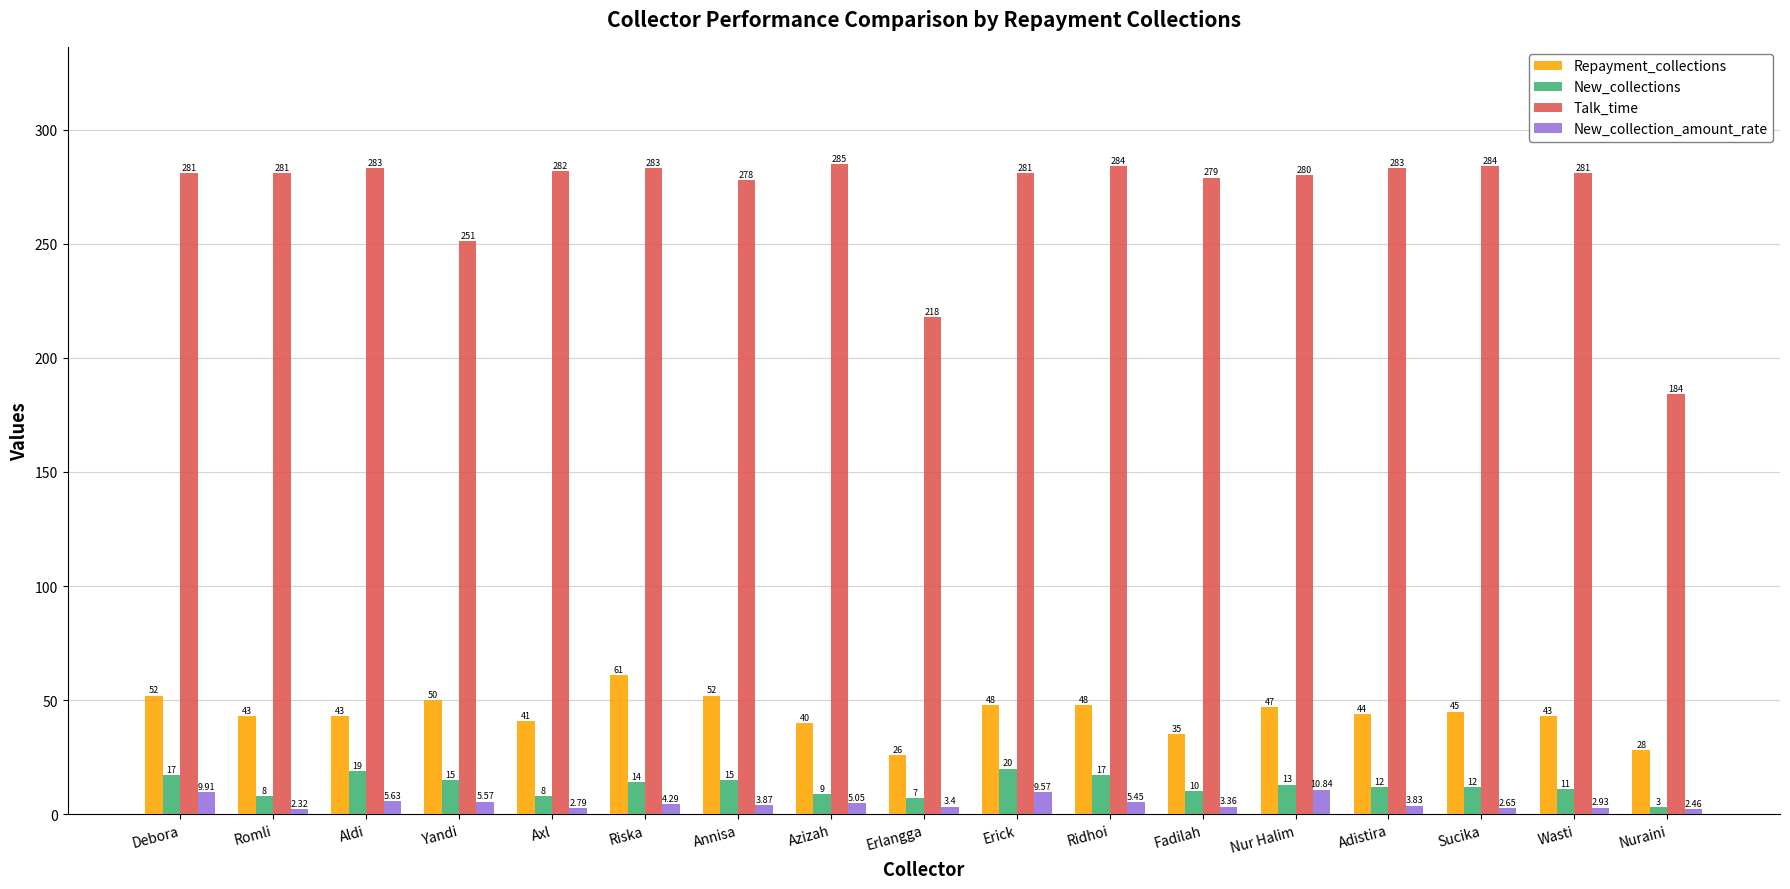

What is the sum of all New_collections values?

210.0